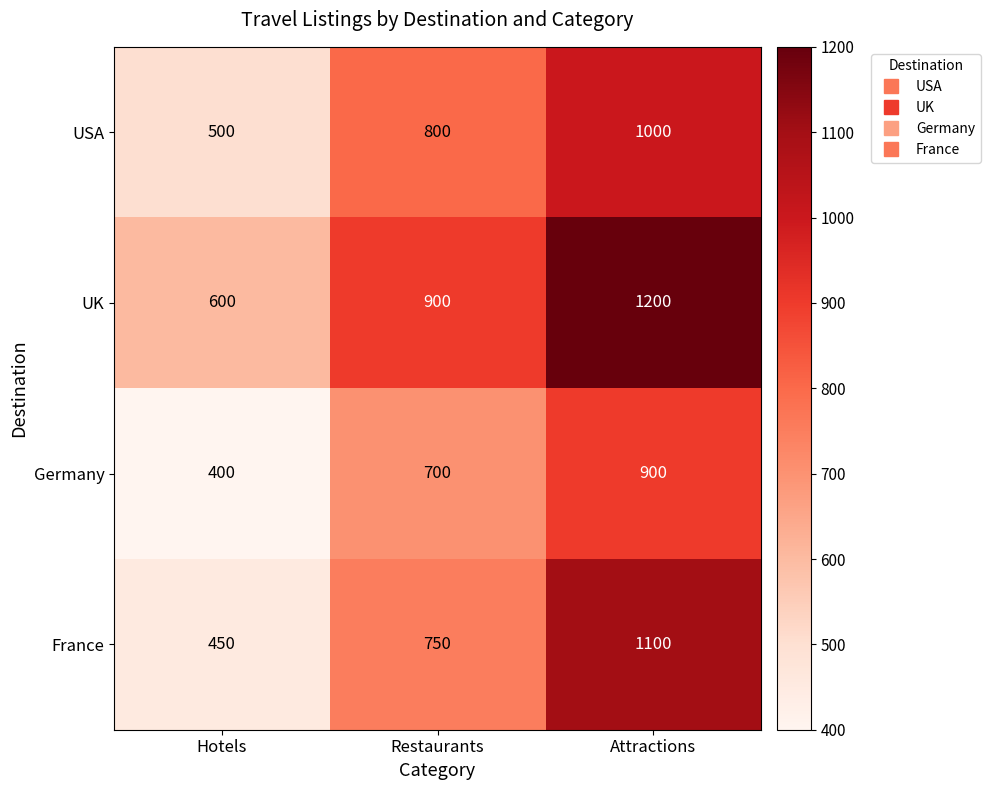

Is it true that USA equals 860 at Hotels?

False